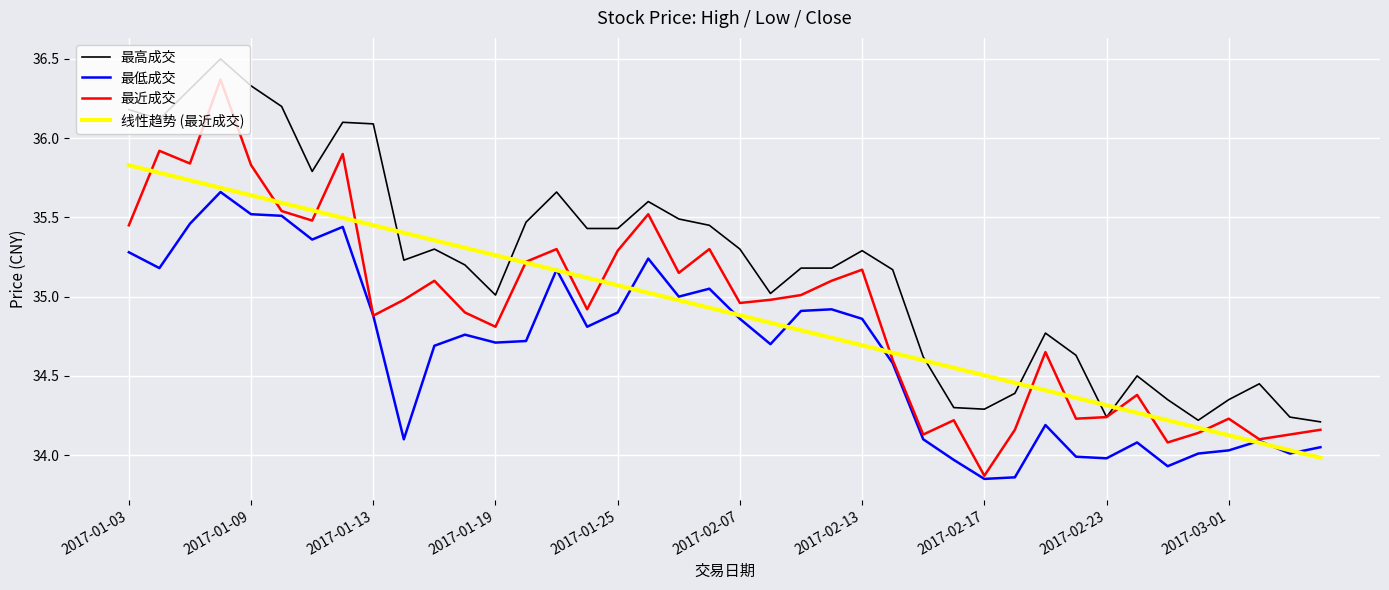

True or false: 最低成交 and 最高成交 intersect in this chart.

False